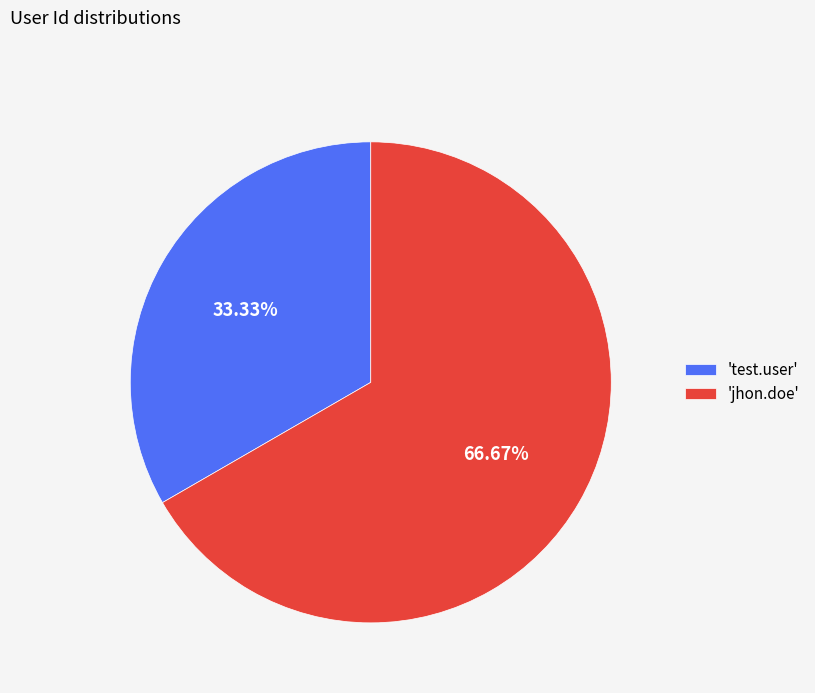

Which has a higher value, 'test.user' or 'jhon.doe'?

'jhon.doe'